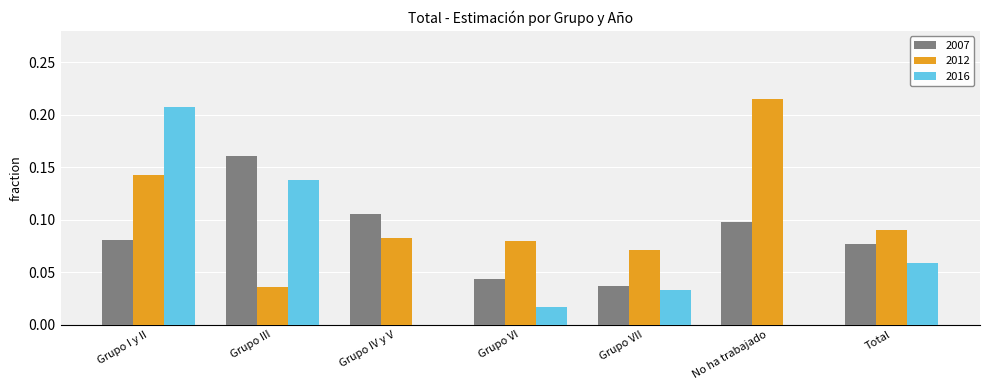

Which series changed the most between Grupo III and Total?

2007